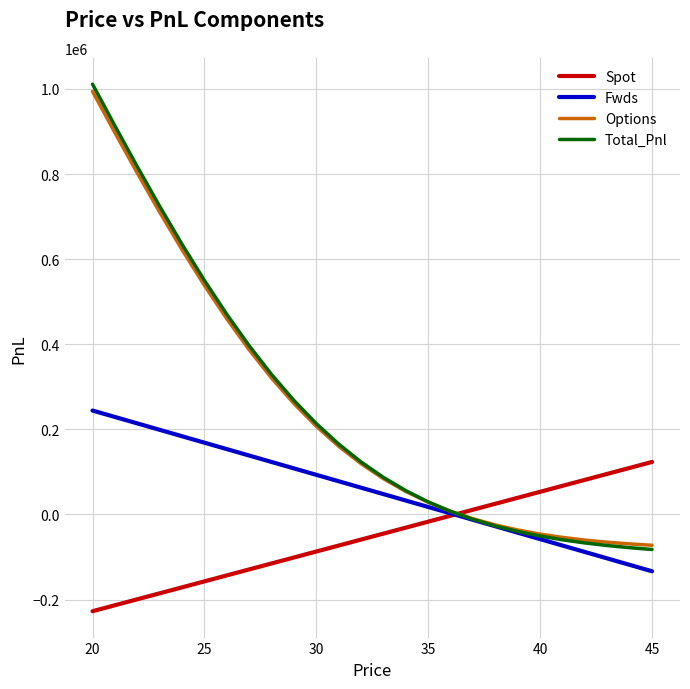

What is the smallest value displayed?

-227286.0